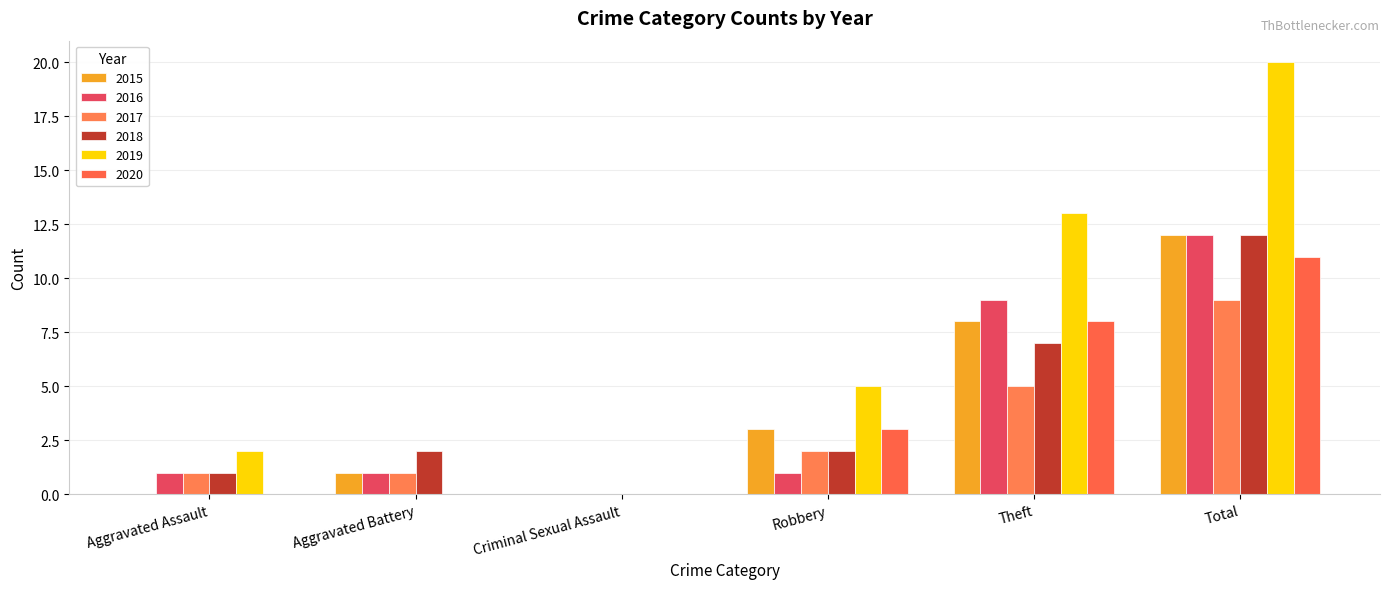

Reading left to right, list all the values displayed in this chart.

2015: 0	1	0	3	8	12
2016: 1	1	0	1	9	12
2017: 1	1	0	2	5	9
2018: 1	2	0	2	7	12
2019: 2	0	0	5	13	20
2020: 0	0	0	3	8	11